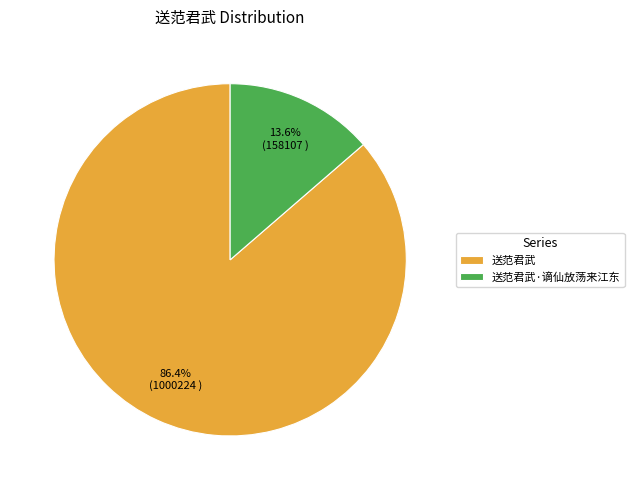

To the nearest percent, what is the difference between the 送范君武·谪仙放荡来江东 and 送范君武 slice percentages?

73%